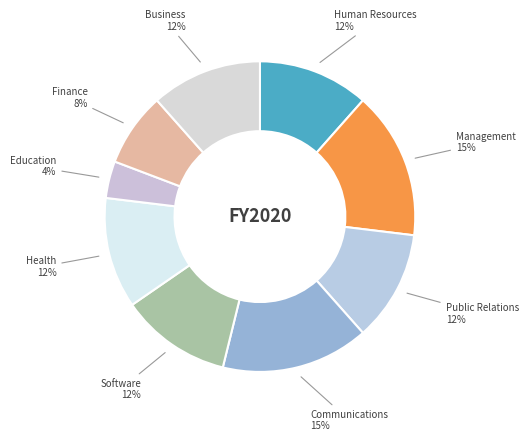

Approximately how many times larger is the value at Finance compared to Software?

0.7